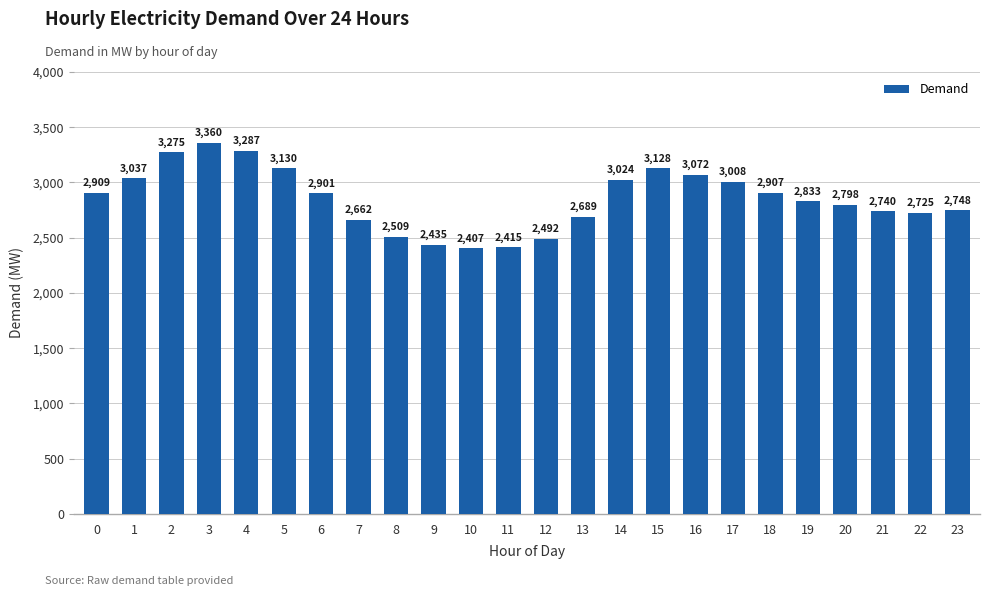

Reading left to right, list all the values displayed in this chart.

0=2909	1=3037	2=3275	3=3360	4=3287	5=3130	6=2901	7=2662	8=2509	9=2435	10=2407	11=2415	12=2492	13=2689	14=3024	15=3128	16=3072	17=3008	18=2907	19=2833	20=2798	21=2740	22=2725	23=2748